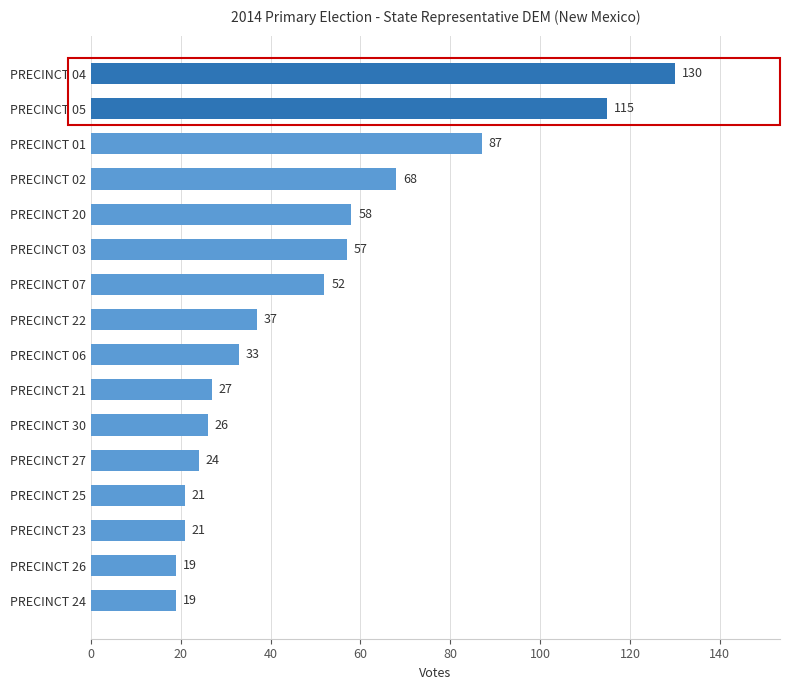

What is the difference between the values at PRECINCT 05 and PRECINCT 07?

63